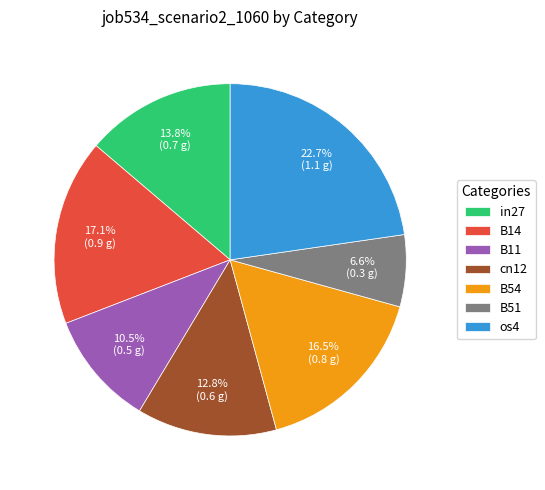

Is the sum of B14 and B11 greater than half?

No